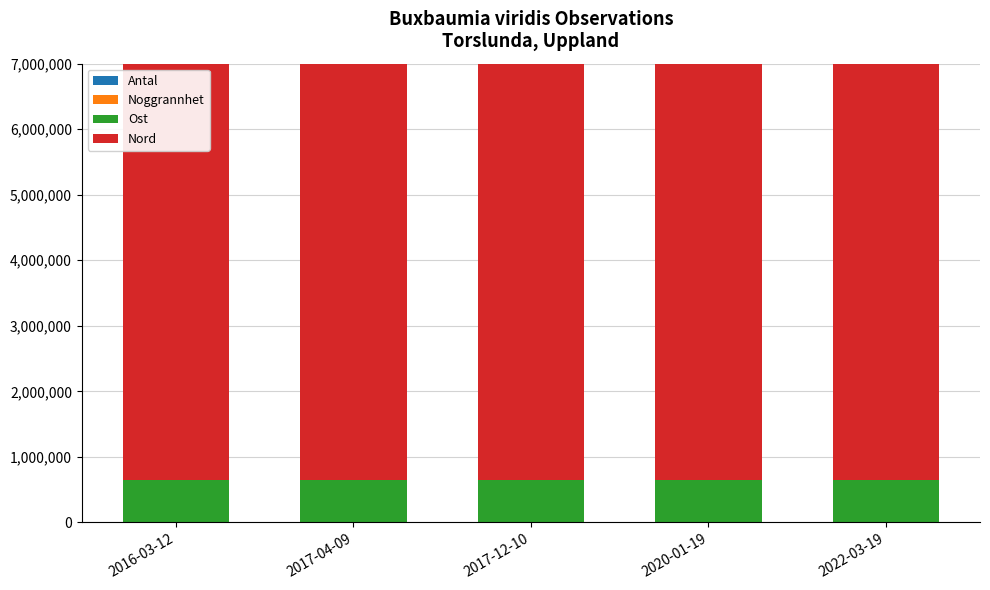

How many values in the Noggrannhet series exceed 10?

2